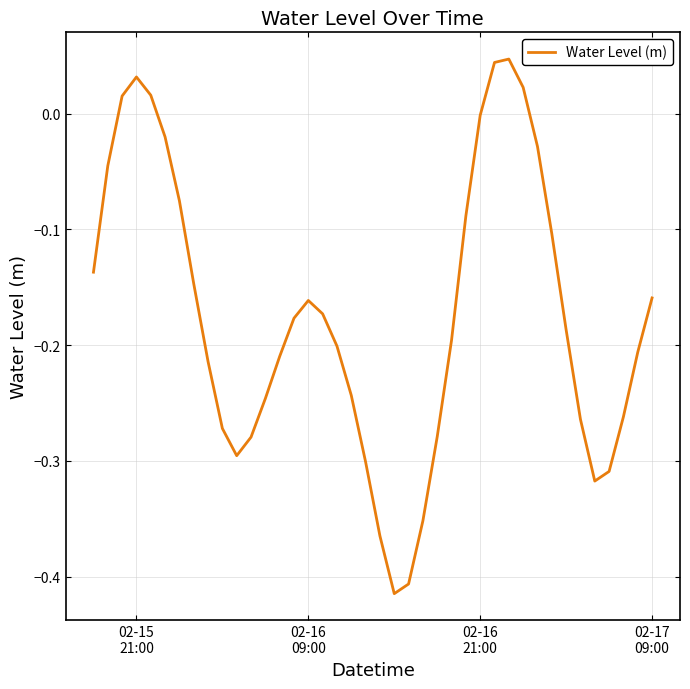

How many lines are shown in the chart?

1